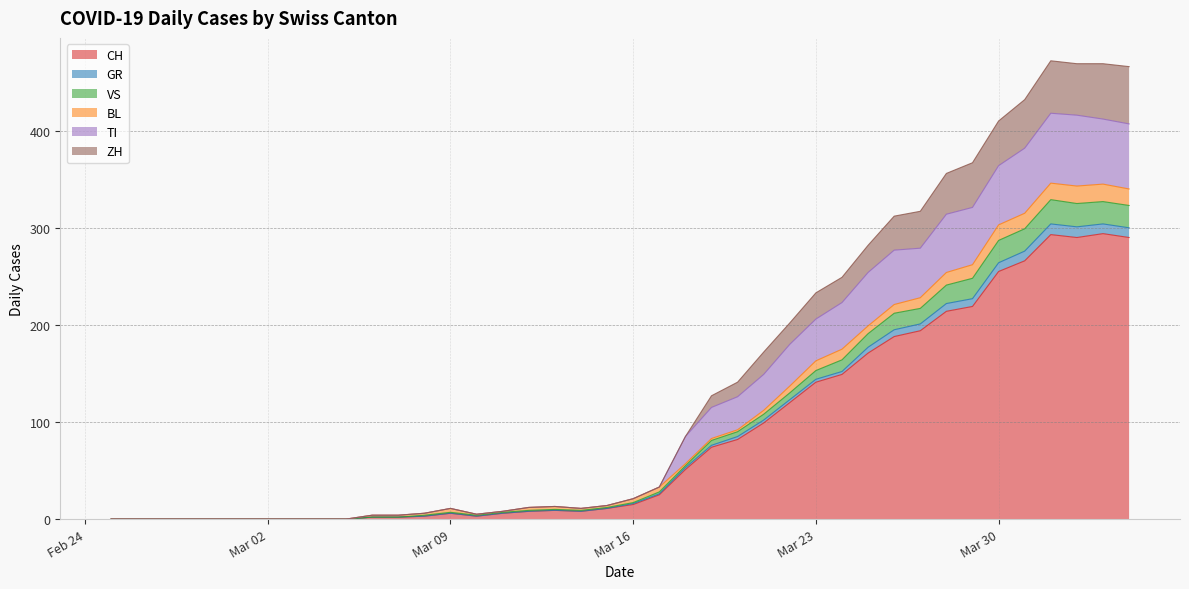

What is the label of the 11th point from the left?

2020-03-06